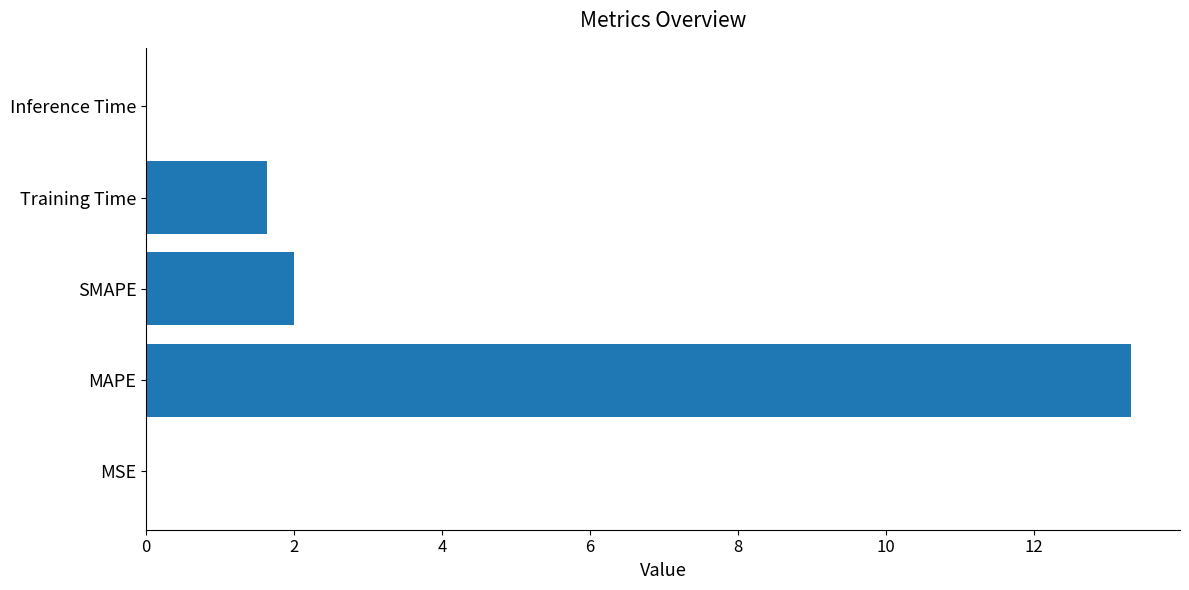

How many series are shown in this chart?

1